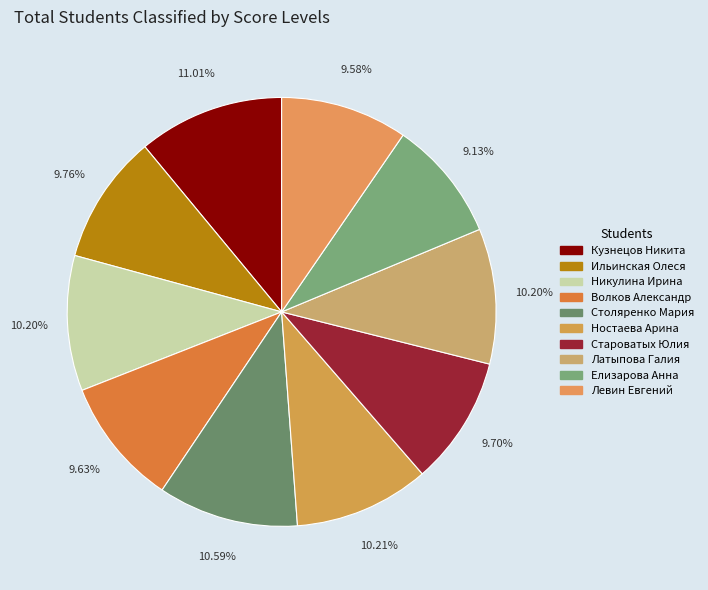

To the nearest percent, what portion does Латыпова Галия represent?

10%